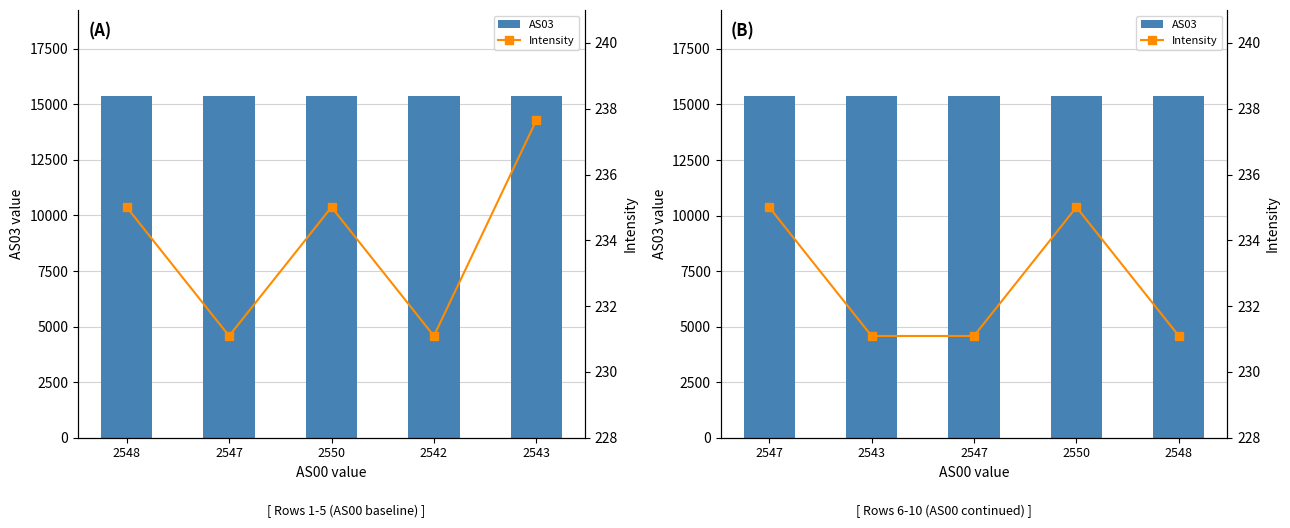

How many series are shown in this chart?

2